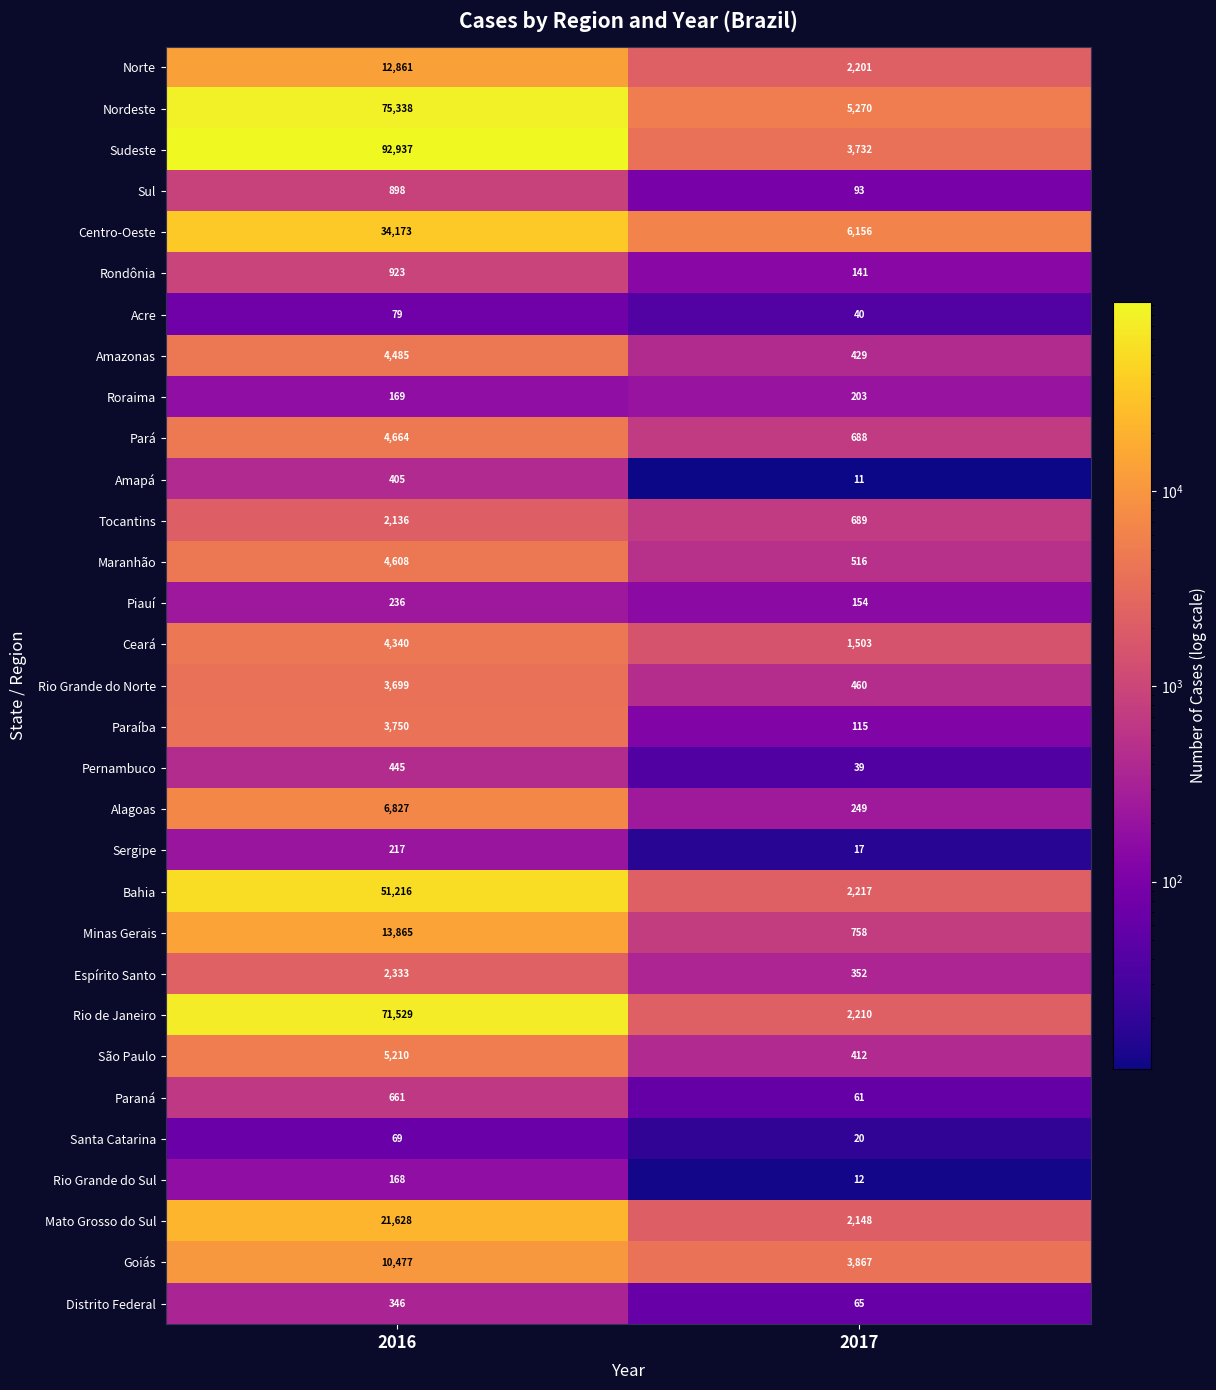

What is the sum of the Pernambuco values at 2017 and 2016?

484